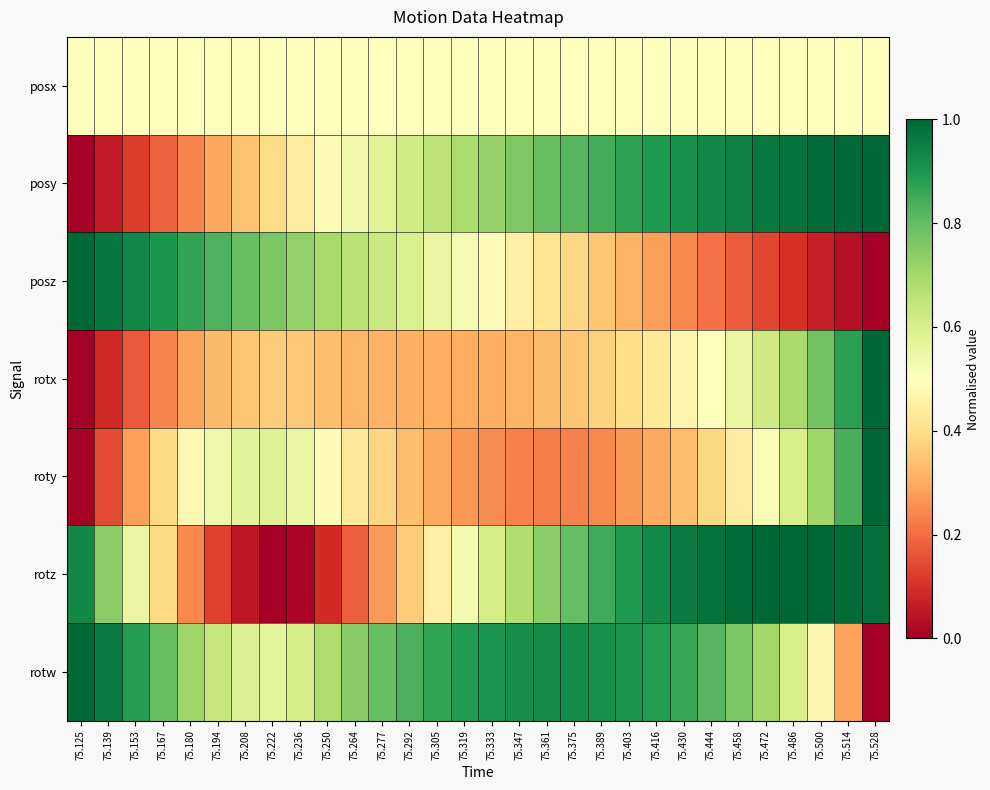

Reading left to right, what are all the values shown in this chart?

posx: 75.125=0.5	75.139=0.5	75.153=0.5	75.167=0.5	75.180=0.5	75.194=0.5	75.208=0.5	75.222=0.5	75.236=0.5	75.250=0.5	75.264=0.5	75.277=0.5	75.292=0.5	75.305=0.5	75.319=0.5	75.333=0.5	75.347=0.5	75.361=0.5	75.375=0.5	75.389=0.5	75.403=0.5	75.416=0.5	75.430=0.5	75.444=0.5	75.458=0.5	75.472=0.5	75.486=0.5	75.500=0.5	75.514=0.5	75.528=0.5
posy: 75.125=0.0	75.139=0.1	75.153=0.1	75.167=0.2	75.180=0.2	75.194=0.3	75.208=0.3	75.222=0.4	75.236=0.4	75.250=0.5	75.264=0.5	75.277=0.6	75.292=0.6	75.305=0.7	75.319=0.7	75.333=0.7	75.347=0.8	75.361=0.8	75.375=0.8	75.389=0.8	75.403=0.9	75.416=0.9	75.430=0.9	75.444=0.9	75.458=0.9	75.472=1.0	75.486=1.0	75.500=1.0	75.514=1.0	75.528=1.0
posz: 75.125=1.0	75.139=1.0	75.153=0.9	75.167=0.9	75.180=0.9	75.194=0.8	75.208=0.8	75.222=0.8	75.236=0.7	75.250=0.7	75.264=0.7	75.277=0.6	75.292=0.6	75.305=0.6	75.319=0.5	75.333=0.5	75.347=0.5	75.361=0.4	75.375=0.4	75.389=0.3	75.403=0.3	75.416=0.3	75.430=0.2	75.444=0.2	75.458=0.2	75.472=0.1	75.486=0.1	75.500=0.1	75.514=0.0	75.528=0.0
rotx: 75.125=0.0	75.139=0.1	75.153=0.2	75.167=0.2	75.180=0.3	75.194=0.3	75.208=0.3	75.222=0.4	75.236=0.4	75.250=0.3	75.264=0.3	75.277=0.3	75.292=0.3	75.305=0.3	75.319=0.3	75.333=0.3	75.347=0.3	75.361=0.3	75.375=0.3	75.389=0.4	75.403=0.4	75.416=0.4	75.430=0.5	75.444=0.5	75.458=0.6	75.472=0.6	75.486=0.7	75.500=0.8	75.514=0.9	75.528=1.0
roty: 75.125=0.0	75.139=0.1	75.153=0.3	75.167=0.4	75.180=0.5	75.194=0.5	75.208=0.6	75.222=0.6	75.236=0.6	75.250=0.5	75.264=0.4	75.277=0.4	75.292=0.3	75.305=0.3	75.319=0.3	75.333=0.2	75.347=0.2	75.361=0.2	75.375=0.2	75.389=0.2	75.403=0.3	75.416=0.3	75.430=0.3	75.444=0.4	75.458=0.4	75.472=0.5	75.486=0.6	75.500=0.7	75.514=0.8	75.528=1.0
rotz: 75.125=0.9	75.139=0.7	75.153=0.6	75.167=0.4	75.180=0.2	75.194=0.1	75.208=0.0	75.222=0.0	75.236=0.0	75.250=0.1	75.264=0.2	75.277=0.3	75.292=0.4	75.305=0.4	75.319=0.5	75.333=0.6	75.347=0.7	75.361=0.7	75.375=0.8	75.389=0.8	75.403=0.9	75.416=0.9	75.430=1.0	75.444=1.0	75.458=1.0	75.472=1.0	75.486=1.0	75.500=1.0	75.514=1.0	75.528=1.0
rotw: 75.125=1.0	75.139=1.0	75.153=0.9	75.167=0.8	75.180=0.7	75.194=0.6	75.208=0.6	75.222=0.6	75.236=0.6	75.250=0.7	75.264=0.7	75.277=0.8	75.292=0.8	75.305=0.9	75.319=0.9	75.333=0.9	75.347=0.9	75.361=0.9	75.375=0.9	75.389=0.9	75.403=0.9	75.416=0.9	75.430=0.9	75.444=0.8	75.458=0.8	75.472=0.7	75.486=0.6	75.500=0.5	75.514=0.3	75.528=0.0